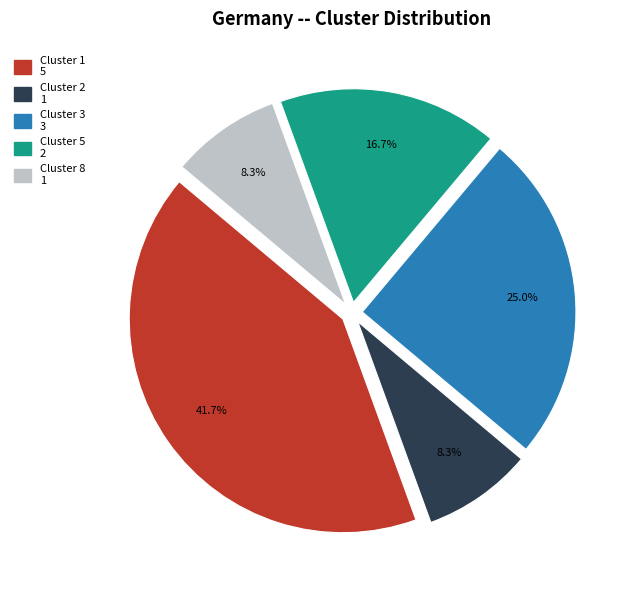

Does any single category account for the majority?

No